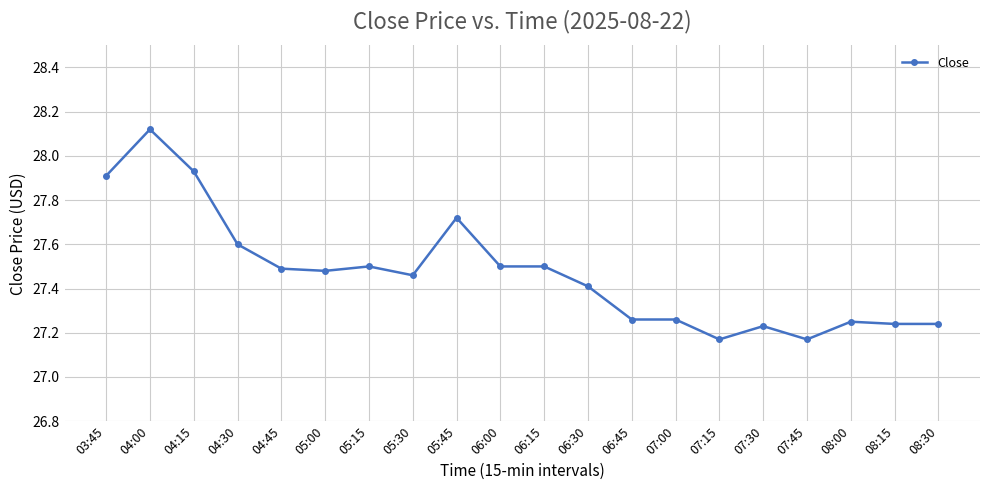

Which label corresponds to the largest value in the chart?

04:00